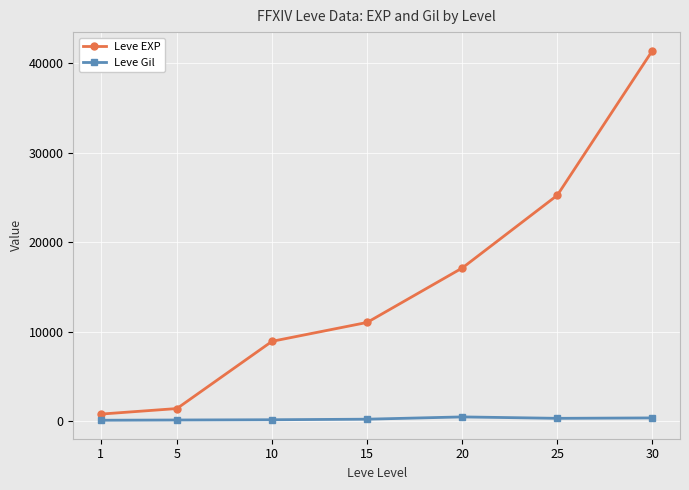

How many lines are shown in the chart?

2